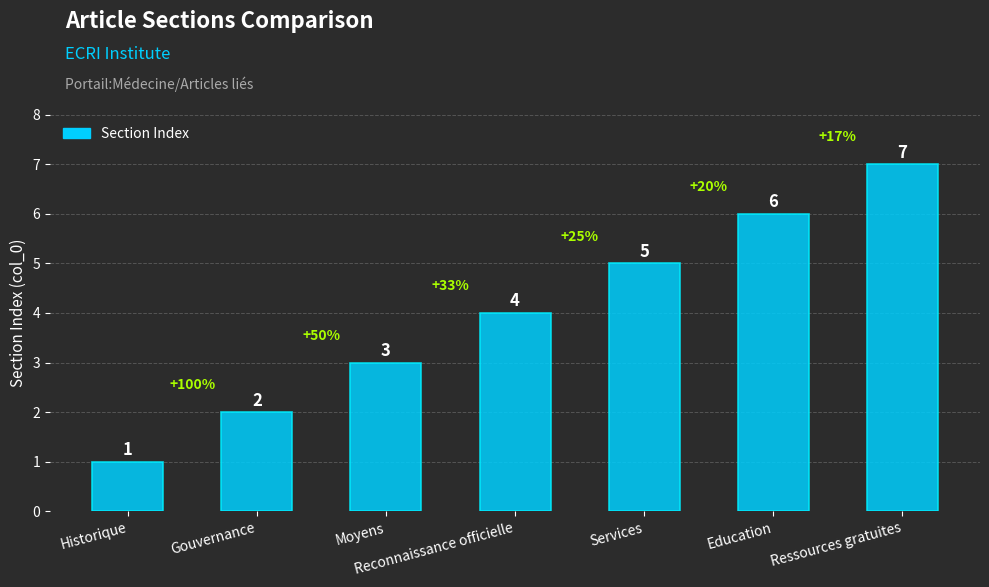

What is the sum of the values at Education and Moyens?

9